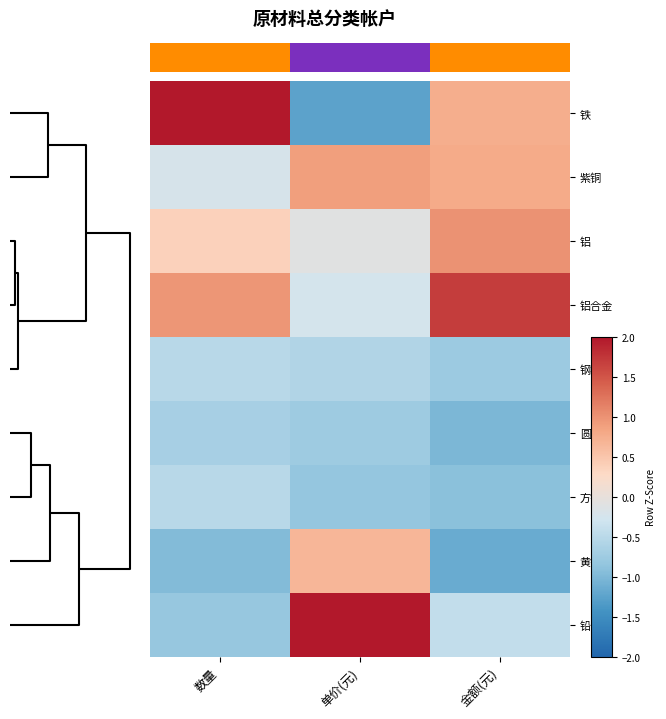

What is the approximate value of 黄铜 at 数量?

-1.0